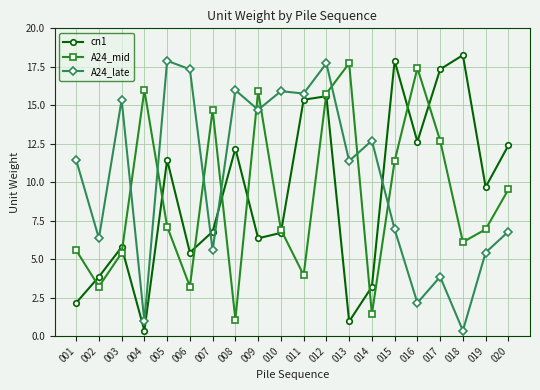

After their last crossing, which series has the higher values: A24_mid or cn1?

cn1